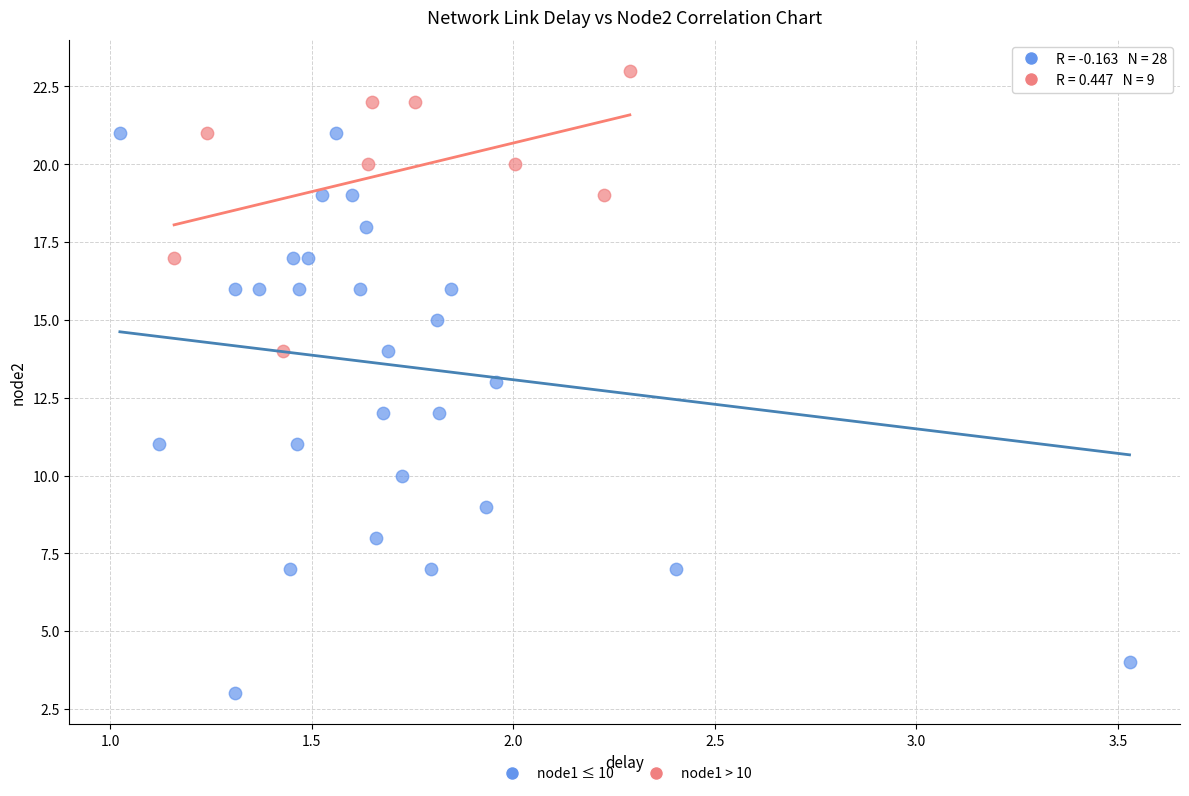

Which series has the largest Y range (max minus min)?

node1 ≤ 10